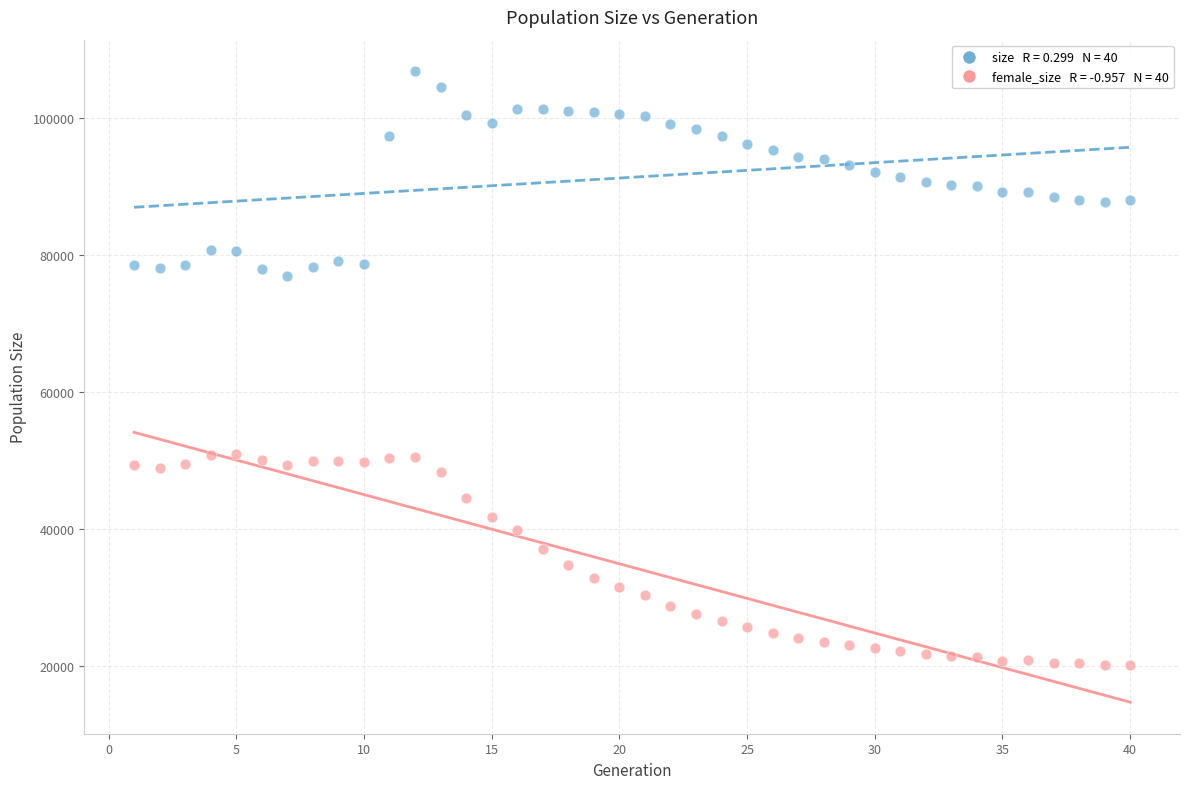

Across all data points, what is the range of X values (max minus min)?

39